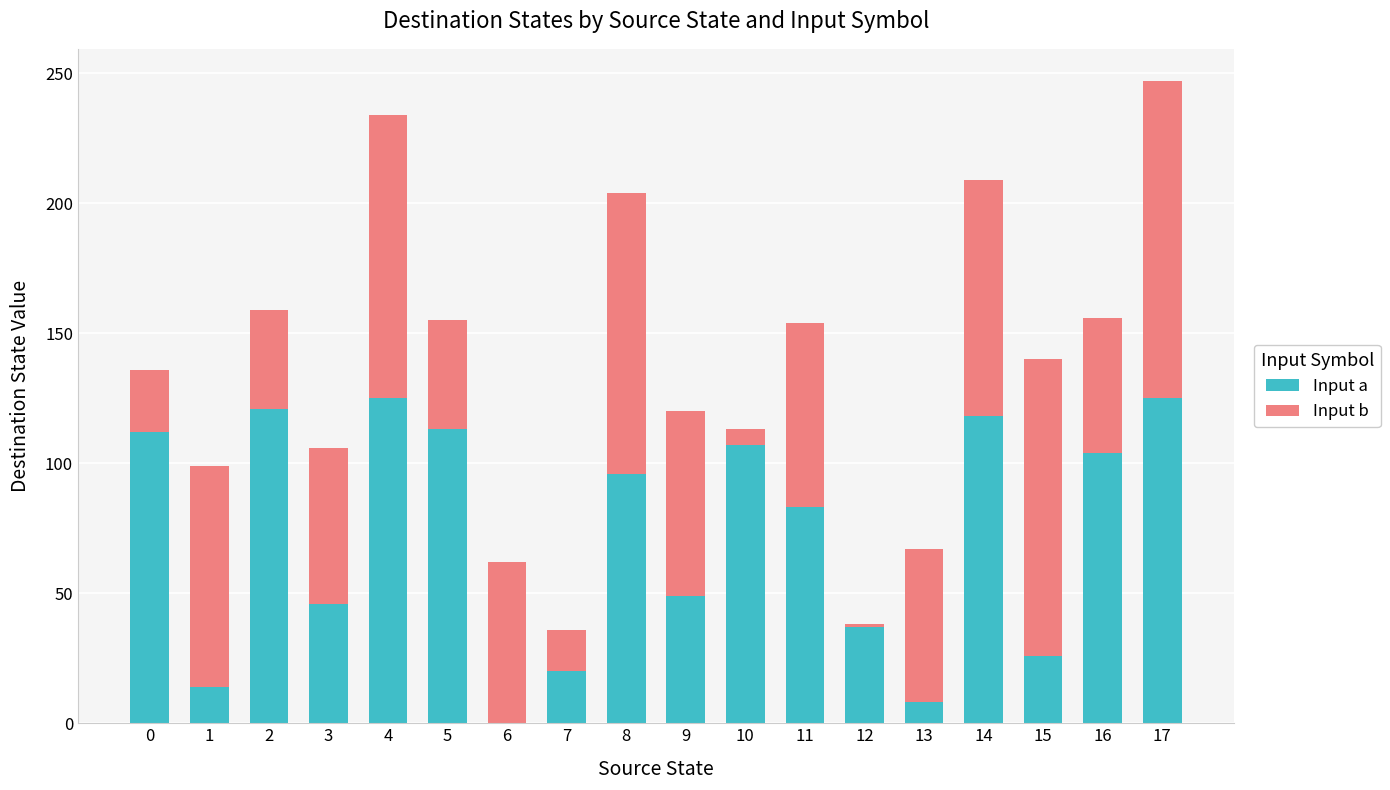

What is the sum of all Input a values?

1304